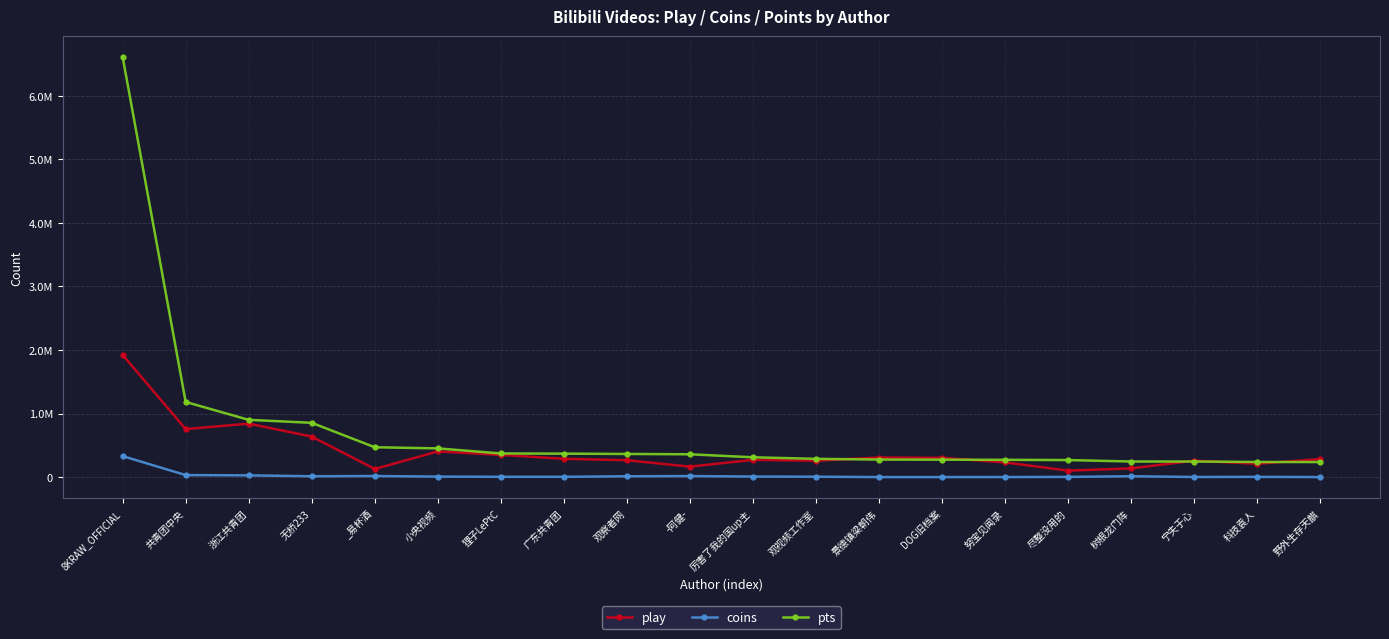

What is the difference between the pts values at 狸子LePtC and DOG旧档案?

97368